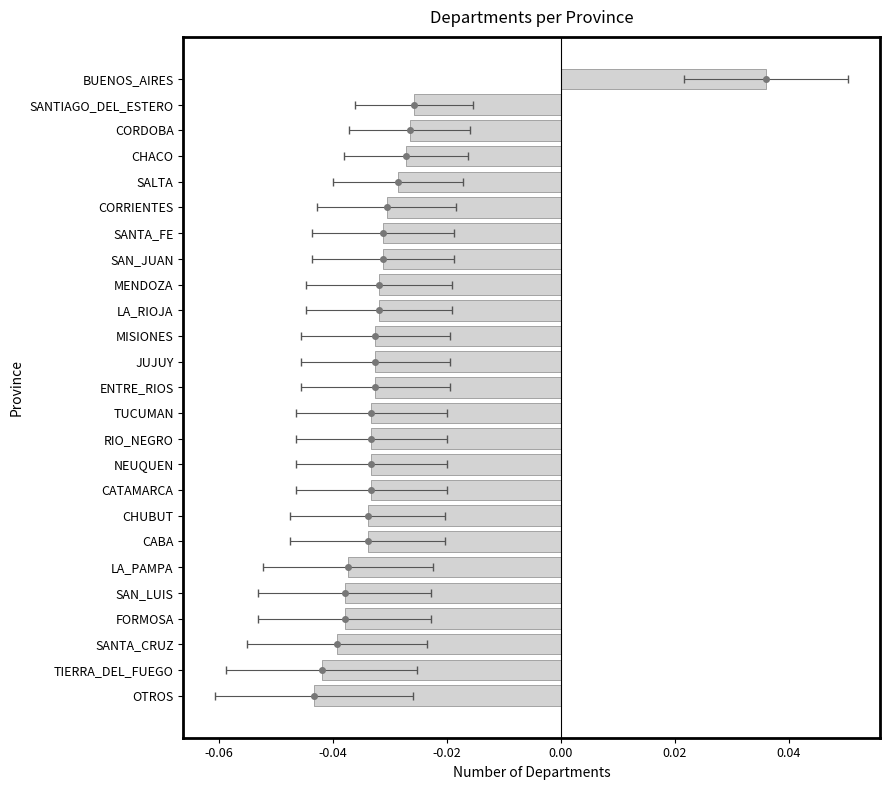

True or false: the data shows -0.0 at TUCUMAN.

False